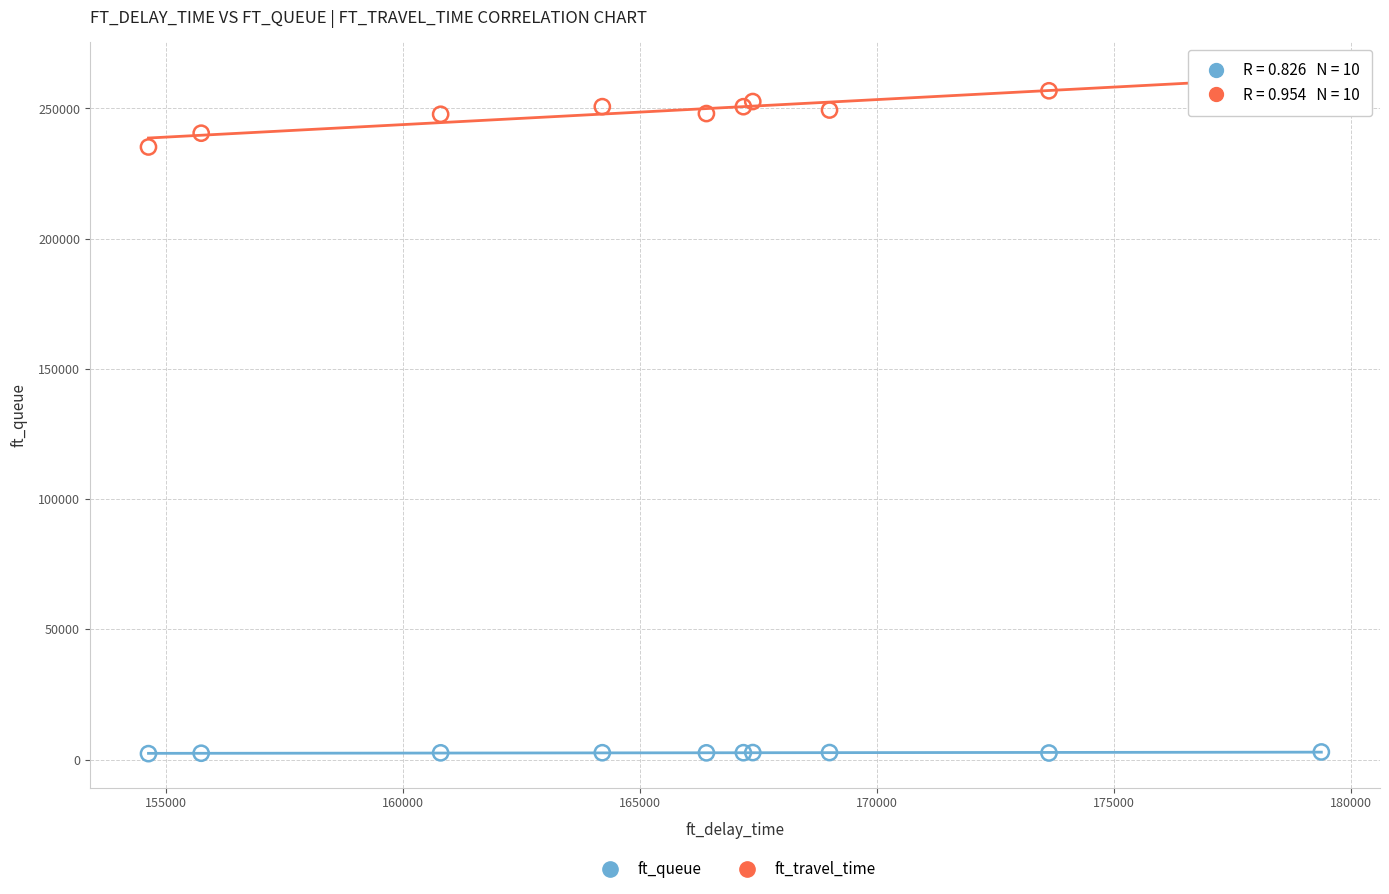

Which series reaches the maximum Y coordinate?

ft_travel_time